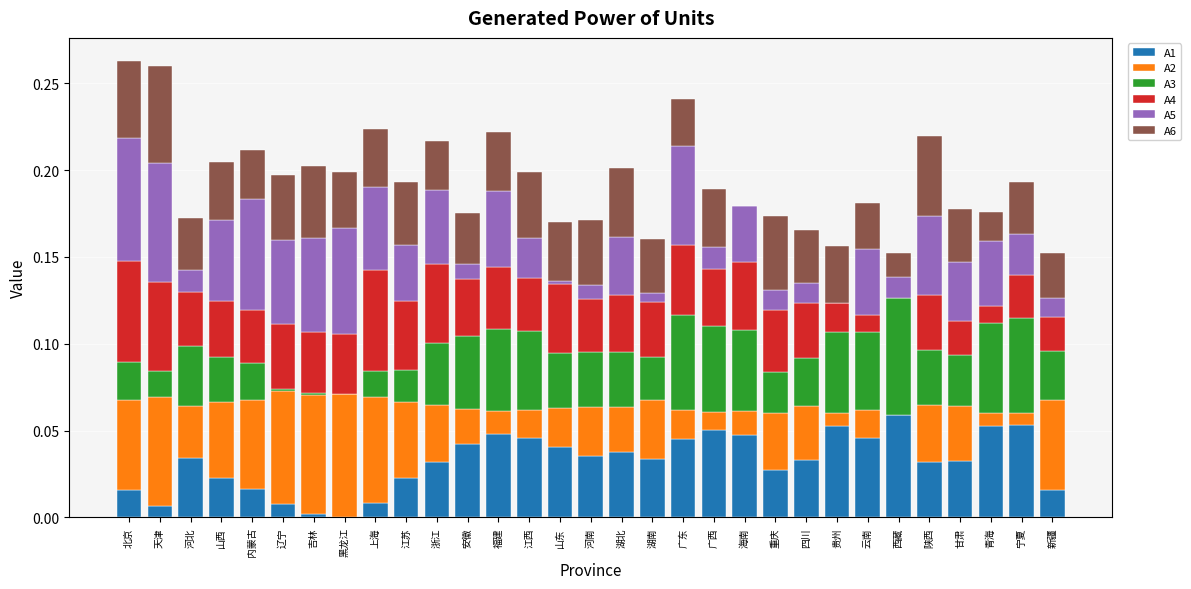

True or false: A1 has a value of 0.0 at 湖南.

True